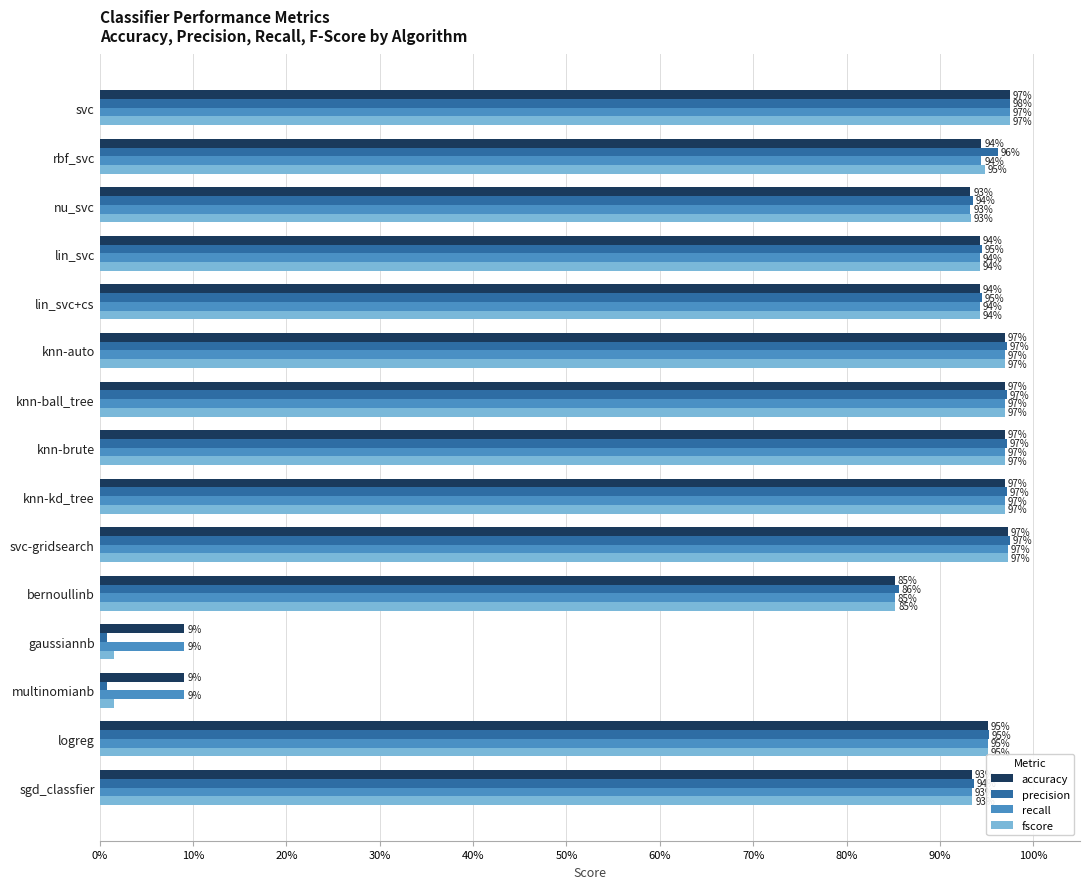

What is the sum of all recall values?

12.5